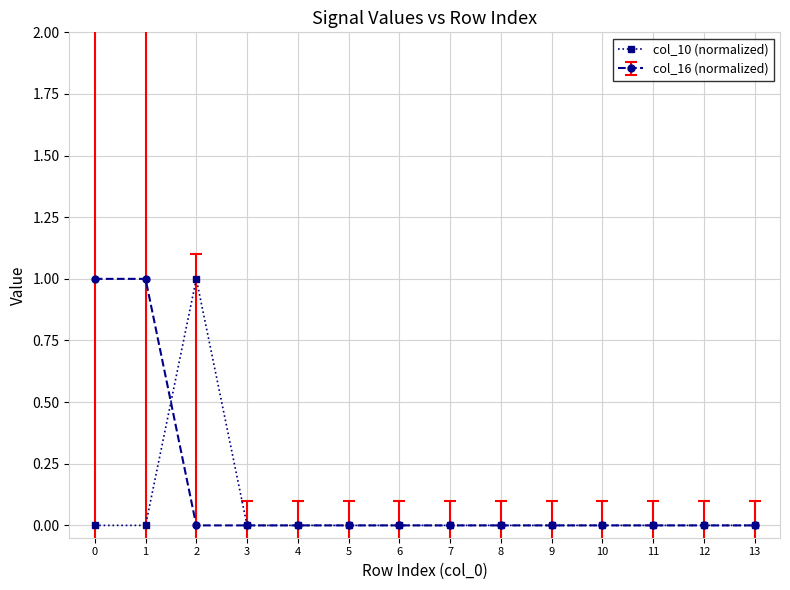

Does the chart have visible grid lines?

Yes